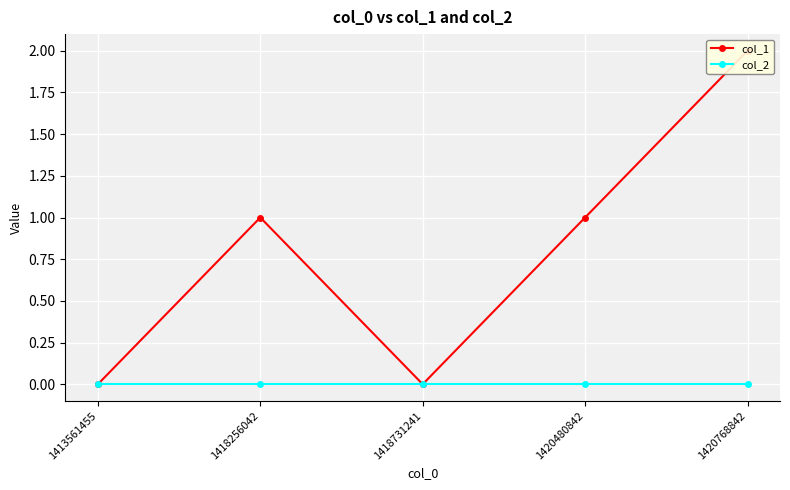

How many lines are shown in the chart?

2